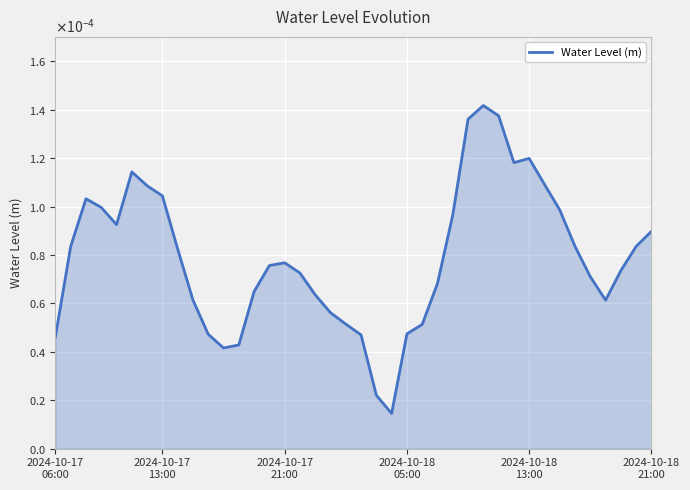

Is this an area chart (filled region under the line)?

Yes